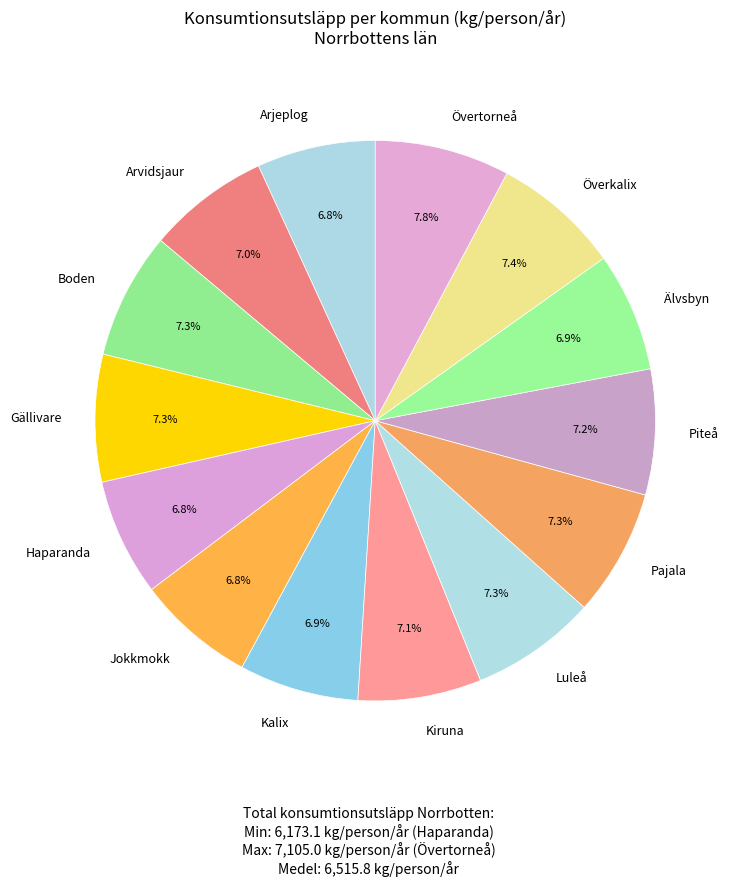

Approximately how many times larger is the value at Kalix compared to Gällivare?

0.9